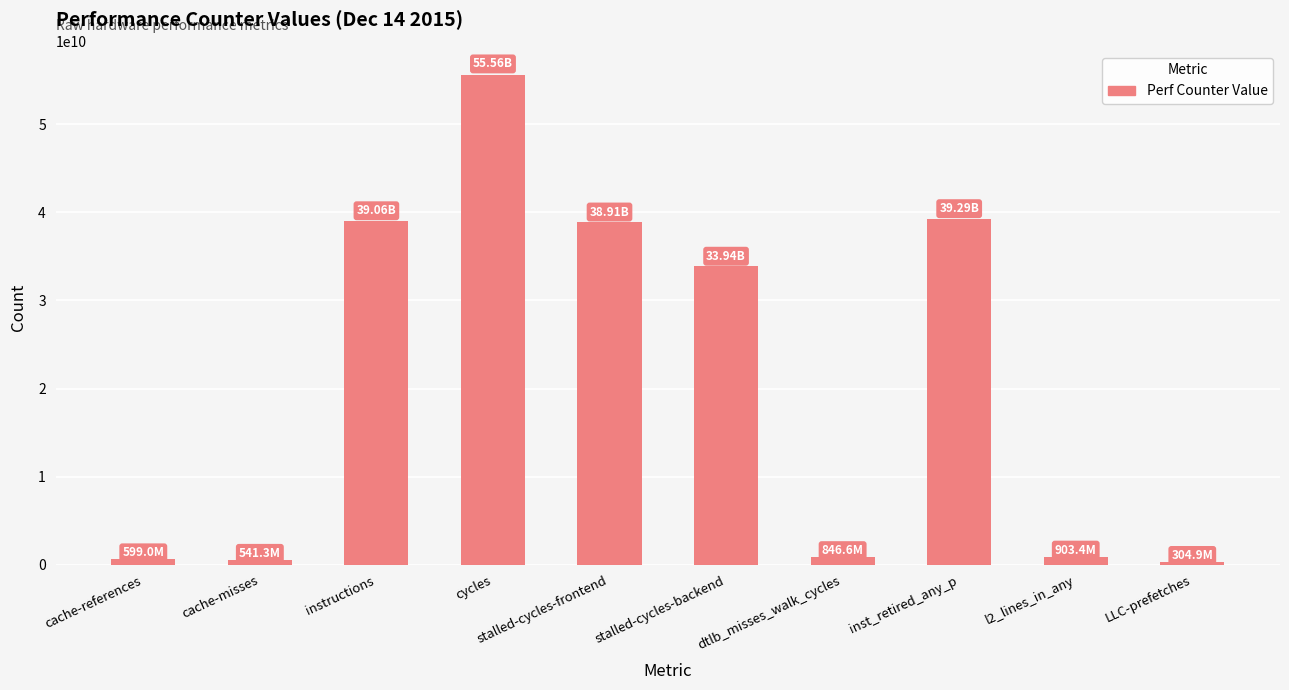

True or false: the data shows 541277629 at cache-misses.

True